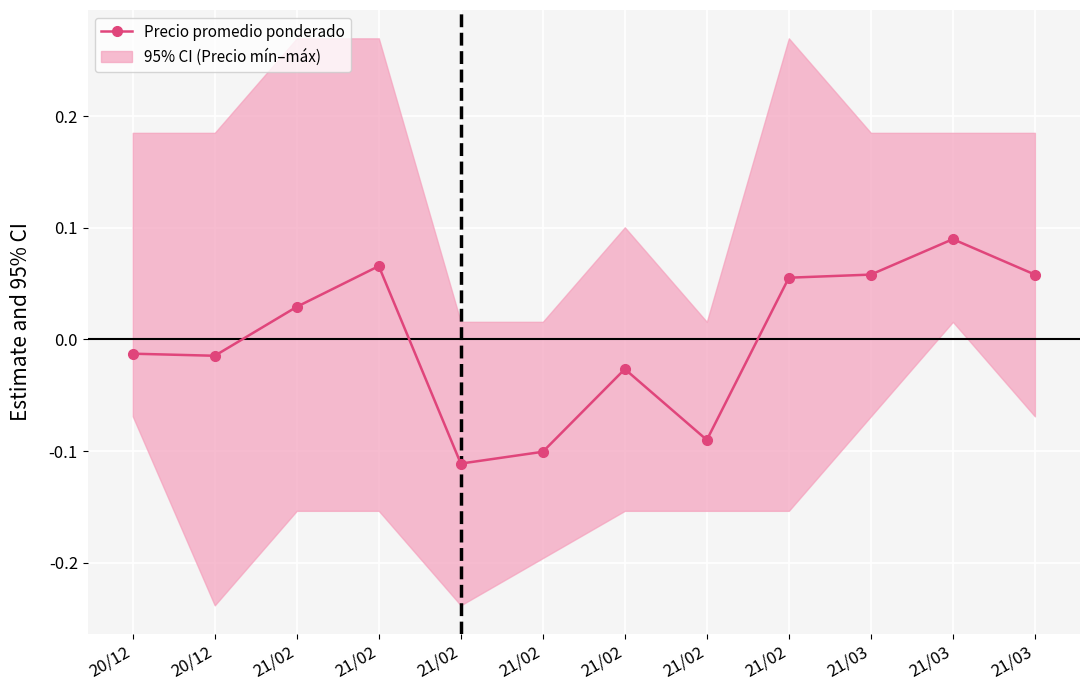

What is the change in value from 21/02 to 21/02?

-0.1